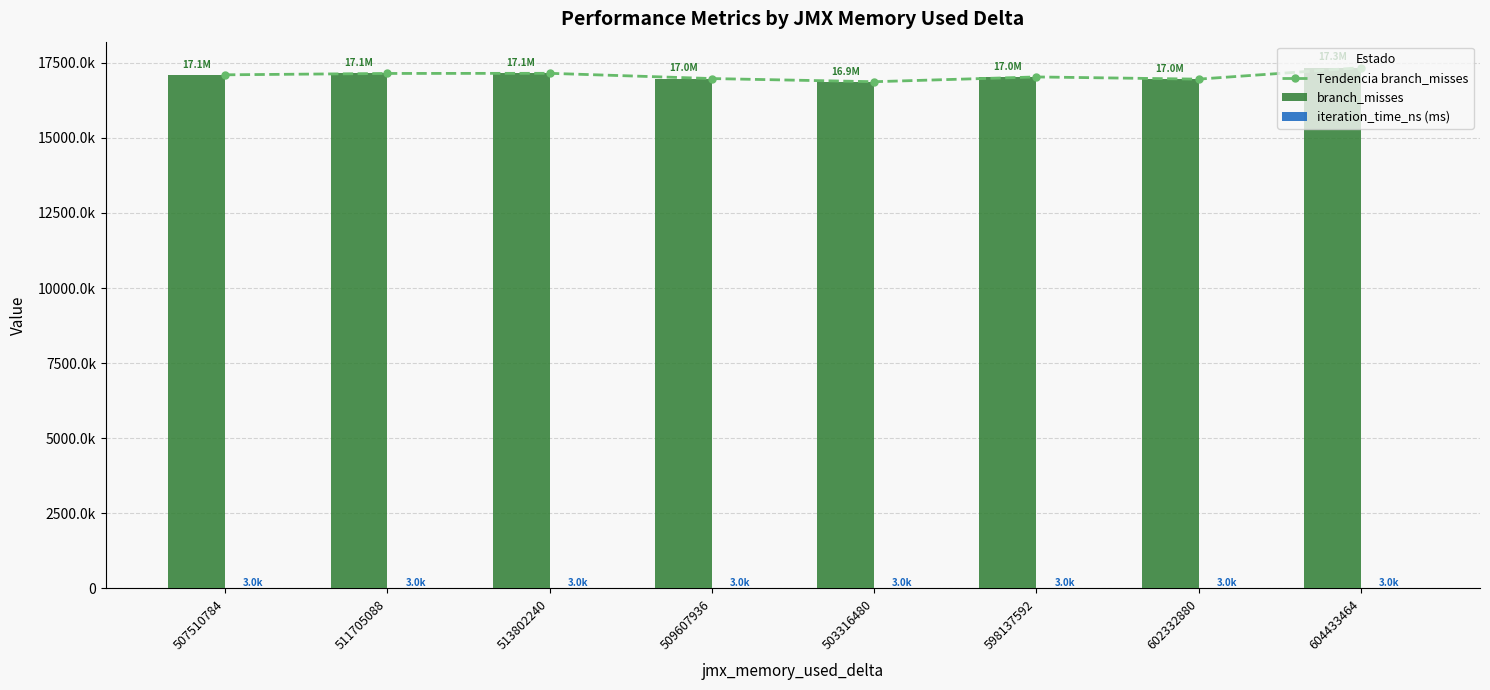

Reading left to right, transcribe all the data shown in this chart.

Tendencia branch_misses: 507510784=17098606.0	511705088=17143856.0	513802240=17148186.0	509607936=16974060.0	503316480=16868683.0	598137592=17027878.0	602332880=16954667.0	604433464=17335242.0
branch_misses: 507510784=17098606.0	511705088=17143856.0	513802240=17148186.0	509607936=16974060.0	503316480=16868683.0	598137592=17027878.0	602332880=16954667.0	604433464=17335242.0
iteration_time_ns (ms): 507510784=3003.8	511705088=3012.7	513802240=3033.2	509607936=3025.7	503316480=3017.0	598137592=3010.7	602332880=3010.1	604433464=3017.8